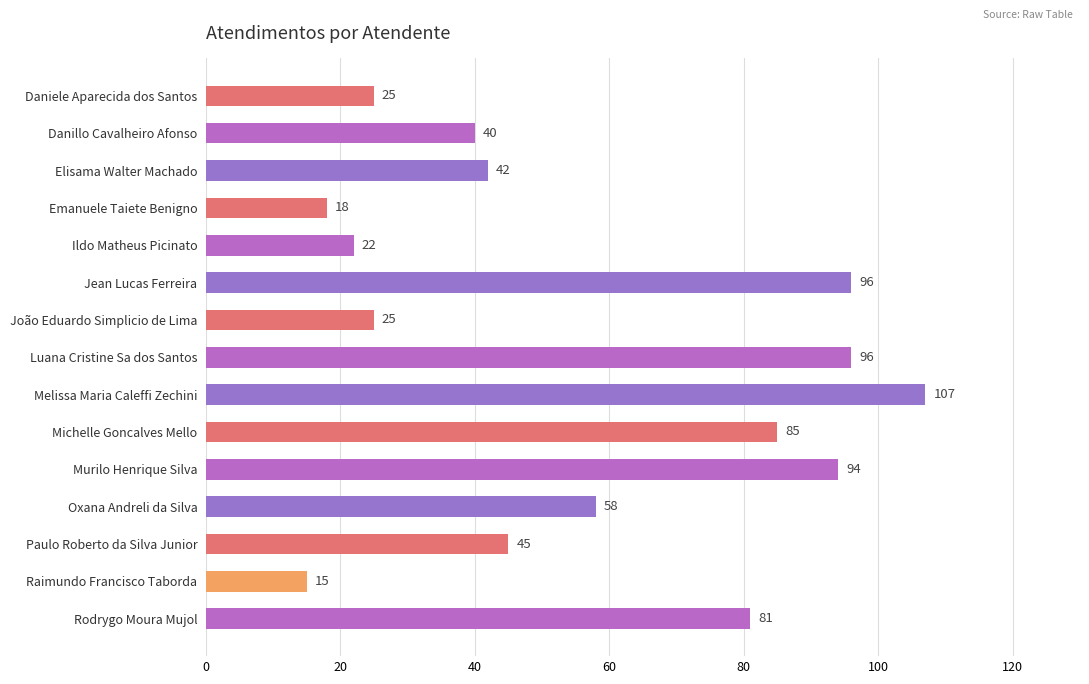

What is the difference between the second highest and second lowest values?

78